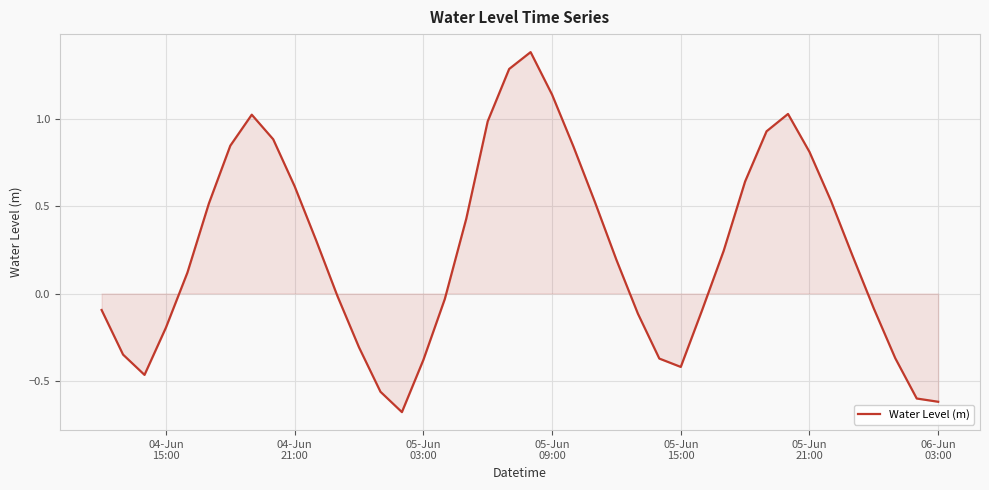

What is the minimum value shown in the chart?

-0.7